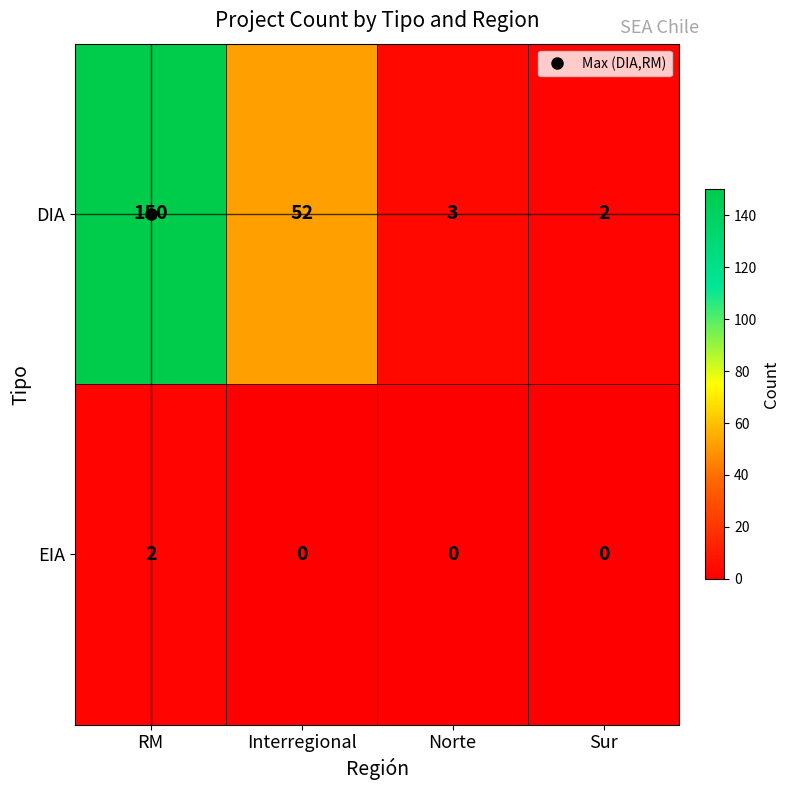

Rank the series by their maximum value, from lowest to highest.

EIA, DIA